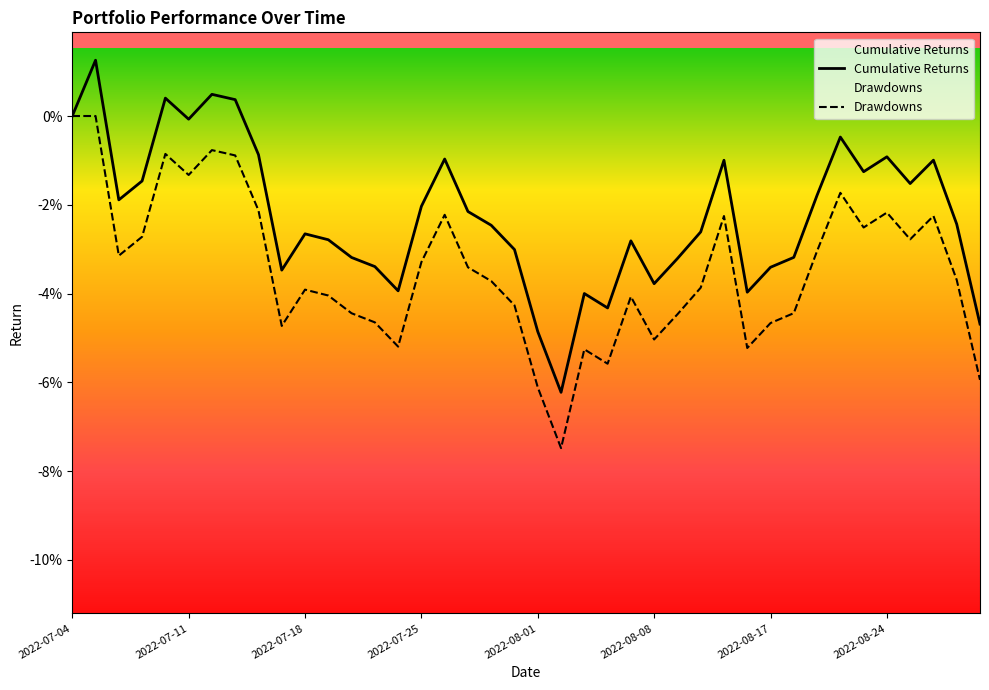

What is the sum of all Drawdowns values?

-1.4